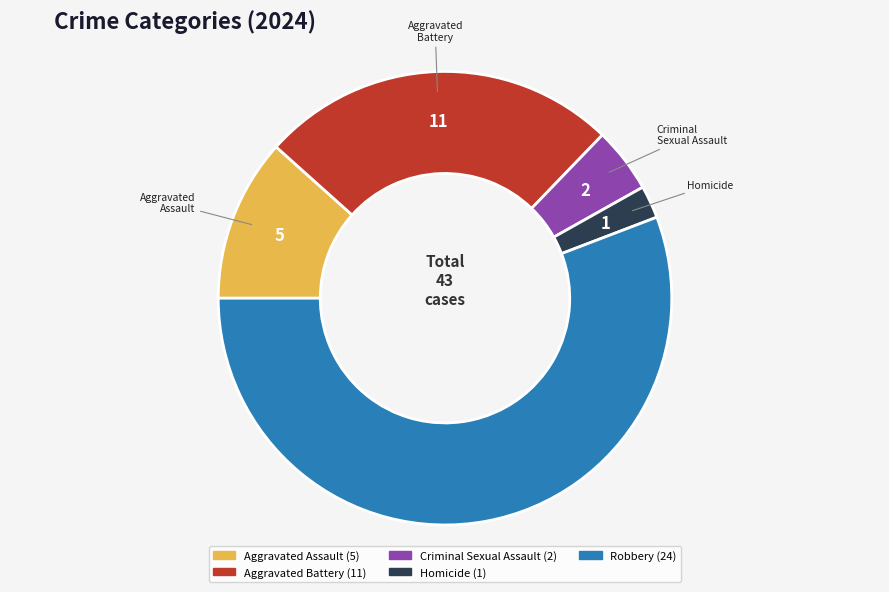

Does any single category account for the majority?

Yes